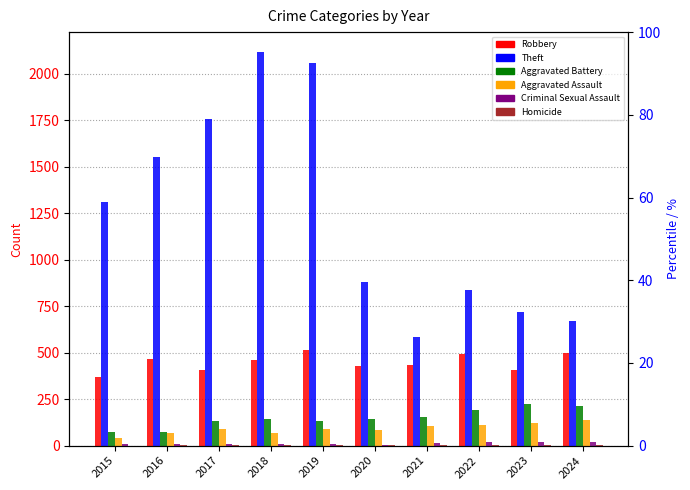

What is the value of the Robbery bar at the 8th from the left?

494